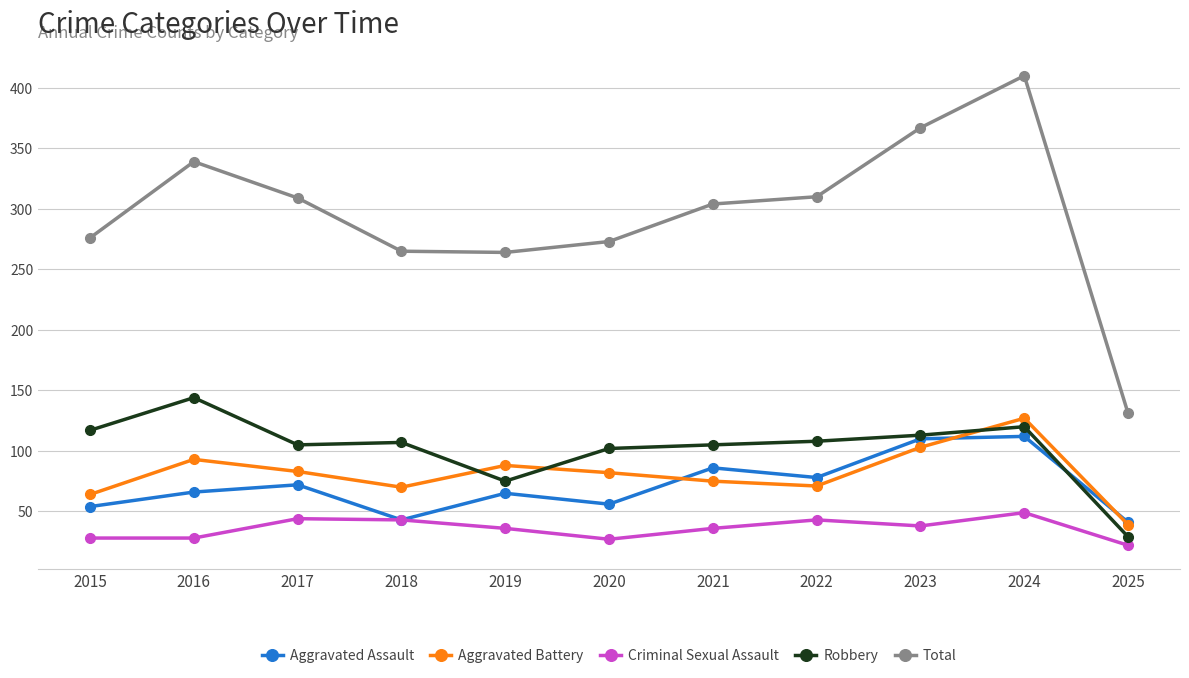

Is the value of Total at 2024 greater than the value of Robbery at 2025?

Yes